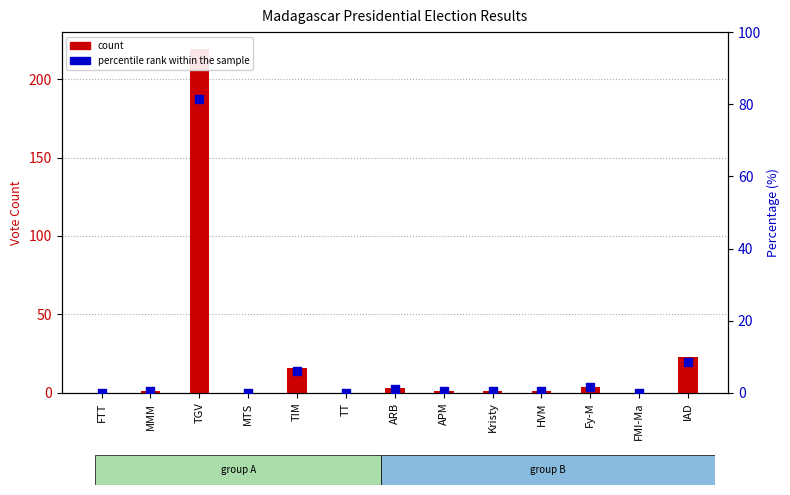

What is the total value across all series at IAD?

31.6